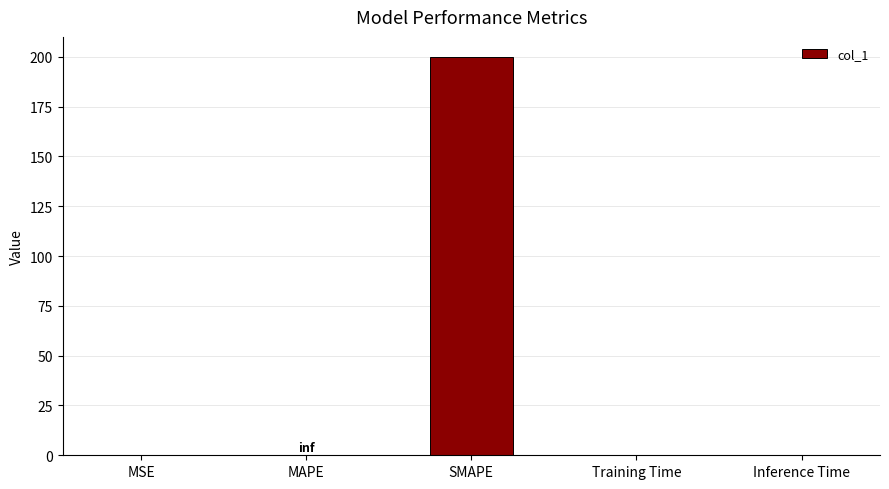

At which category does the chart reach its peak across all series?

SMAPE